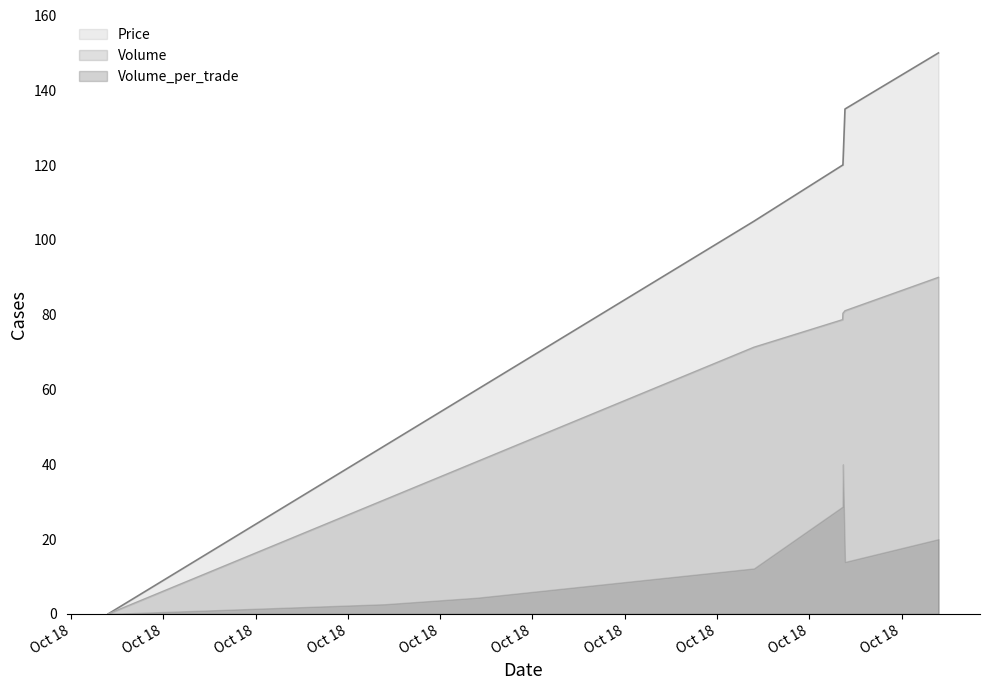

List the series in order of their peak value, lowest first.

Volume_per_trade, Volume, Price